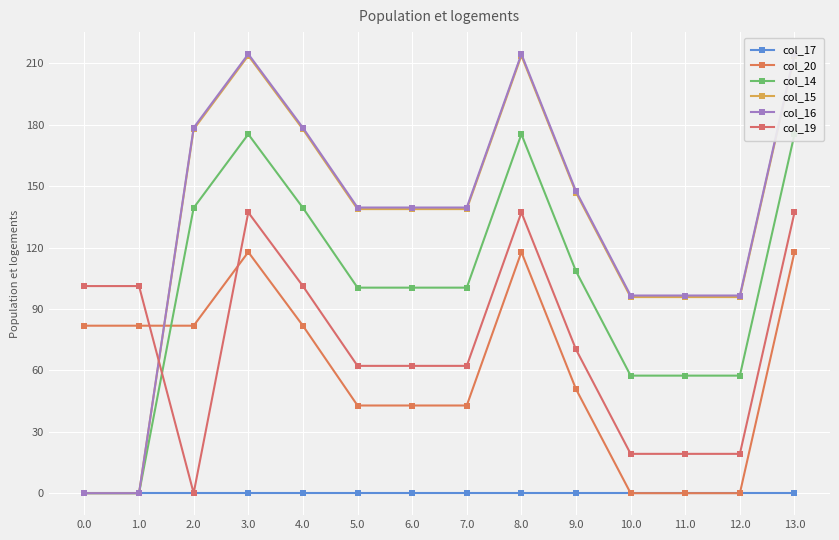

What is the label of the 5th point from the right?

9.0